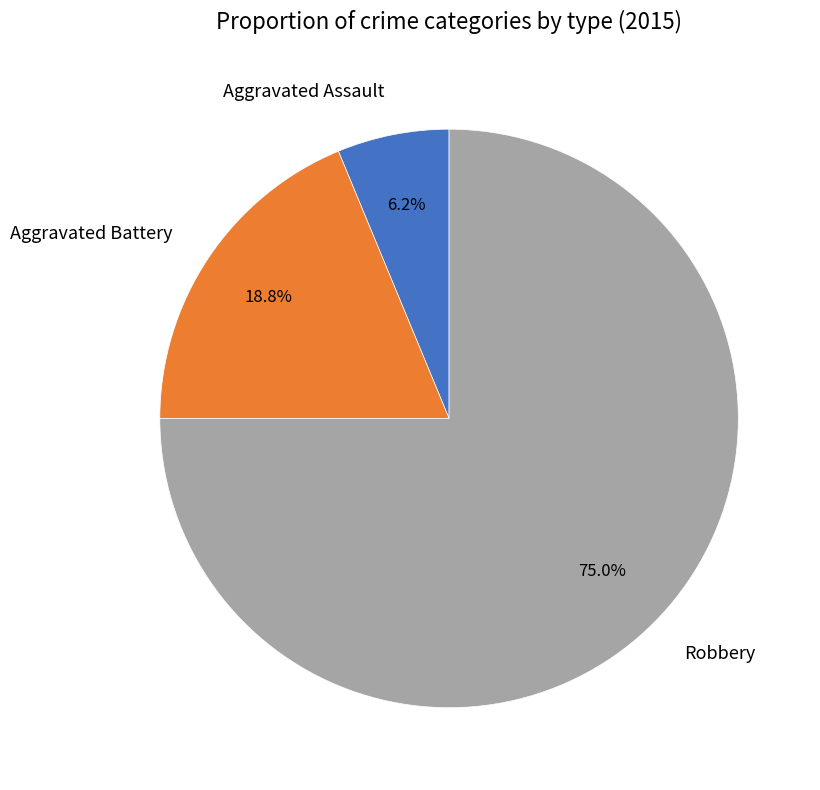

Combined, what portion of the pie is Aggravated Assault and Robbery?

81.2%